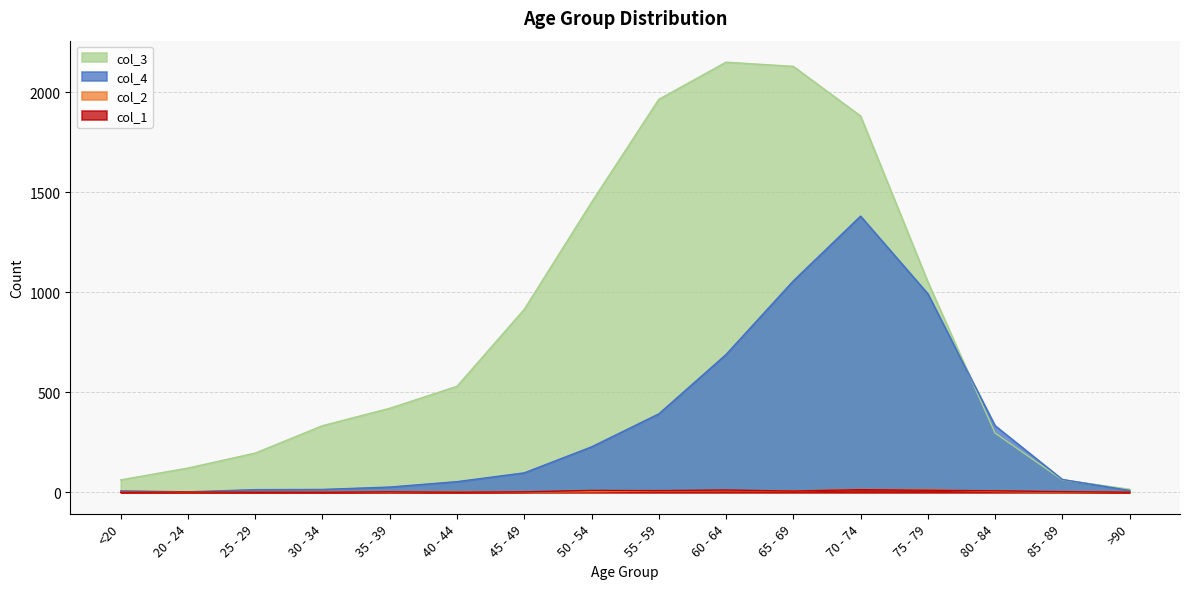

What is the highest value of the col_1 series?

13